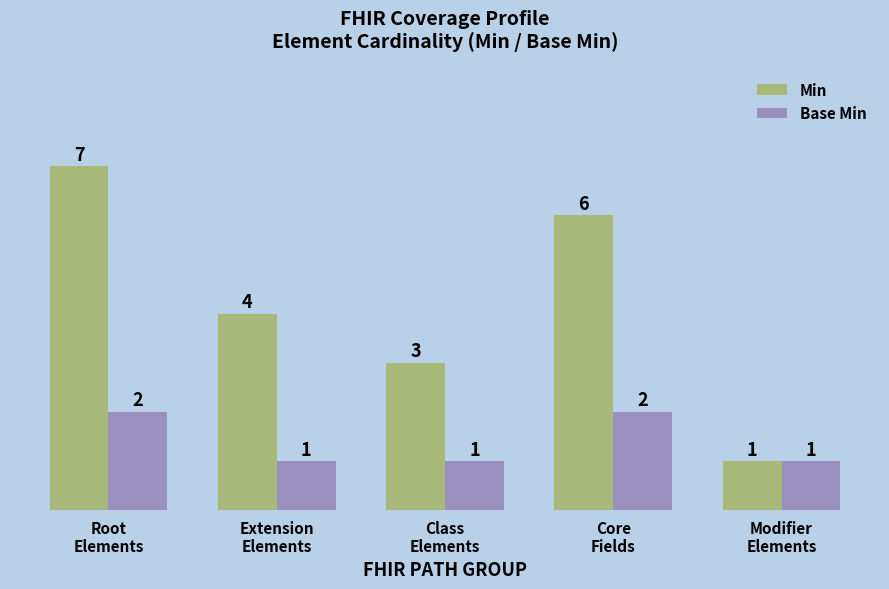

How many Base Min values are between 1 and 2?

5